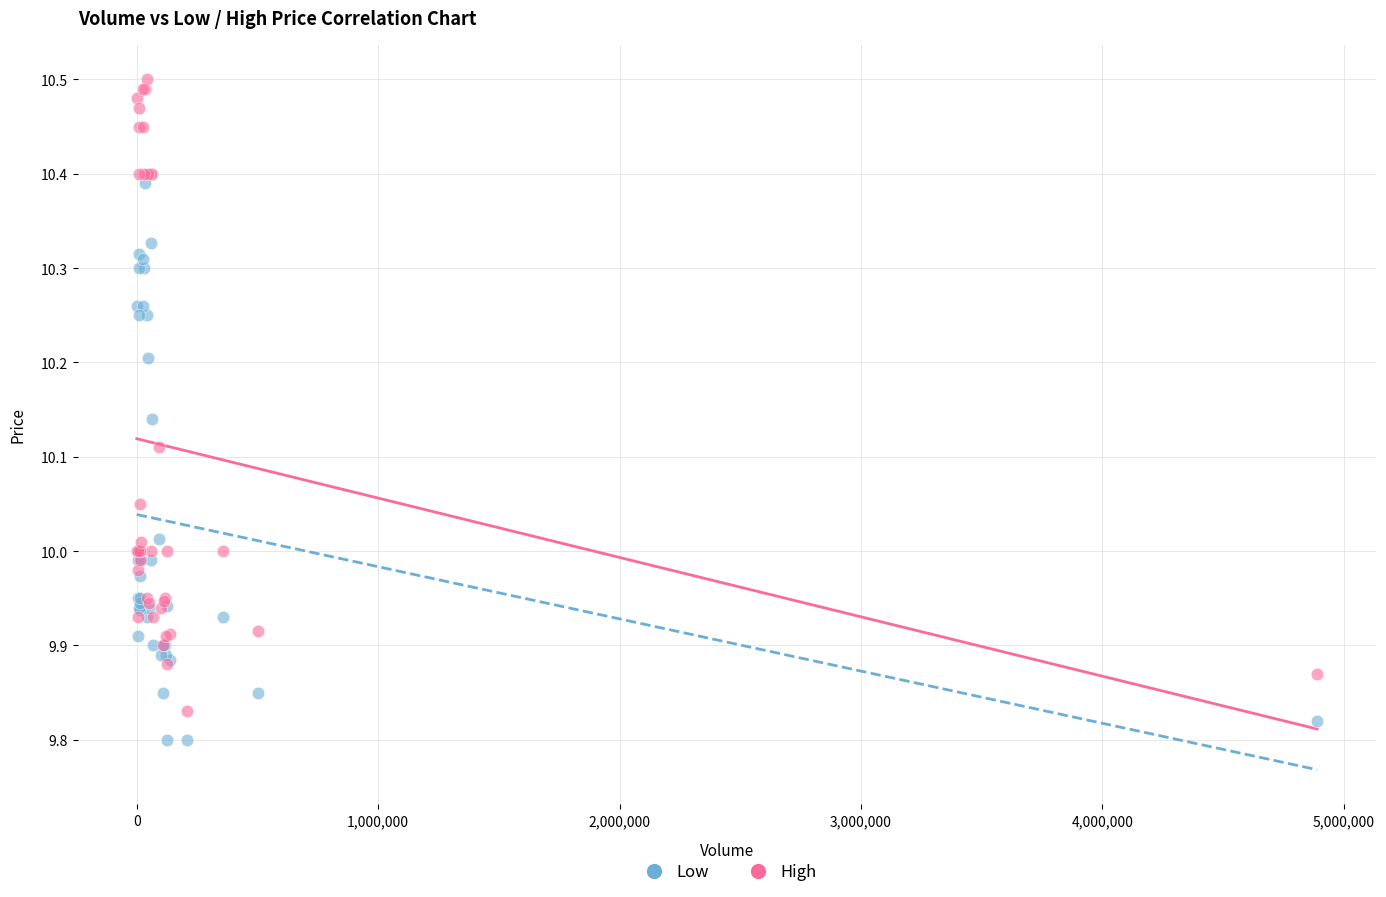

Which series has the widest spread of Y values?

High